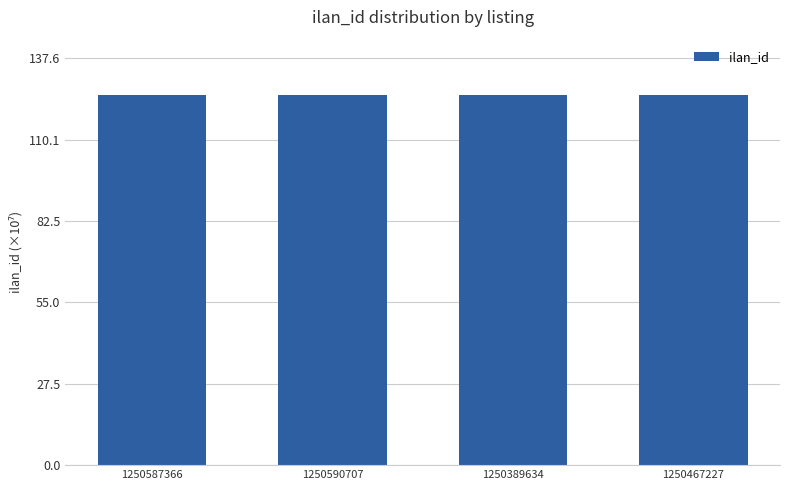

What is the label of the 4th bar from the left?

1250467227